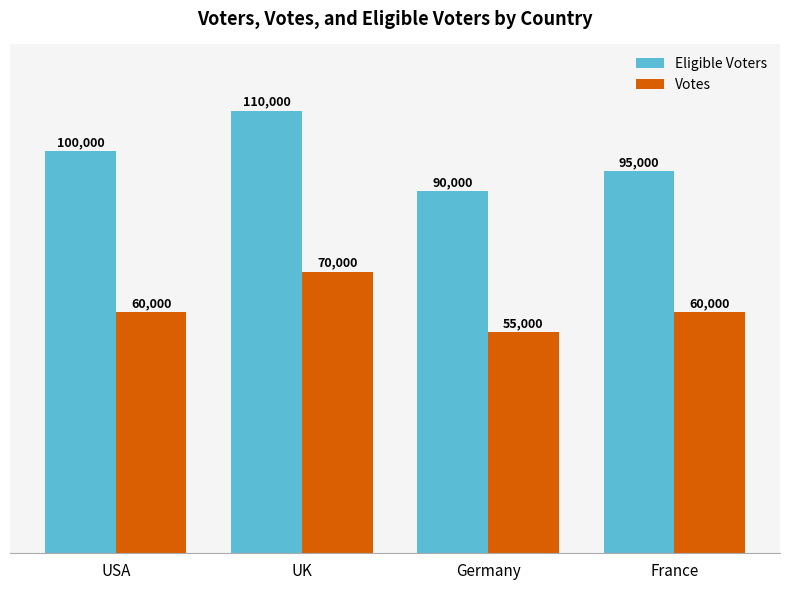

Between USA and France, which series saw the biggest shift?

Eligible Voters